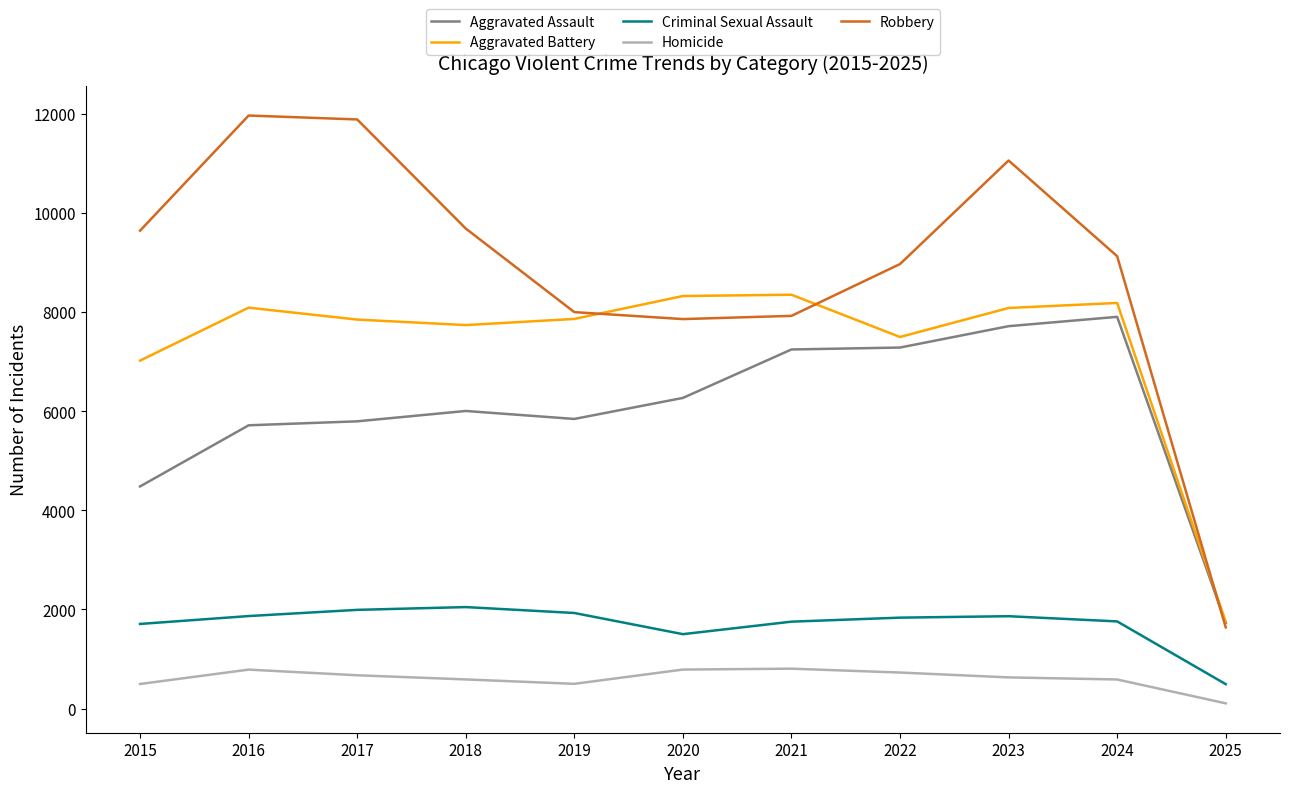

What is the difference between the maximum and minimum values in the Aggravated Battery series?

6596